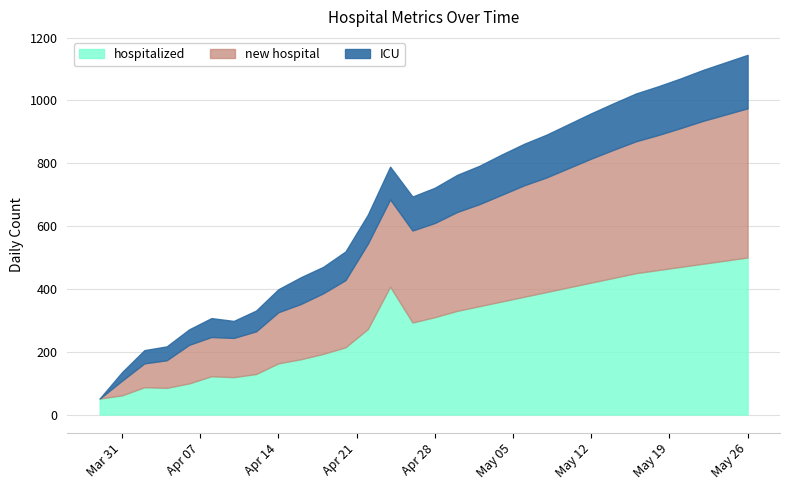

How many times do new hospital and hospitalized cross each other?

1